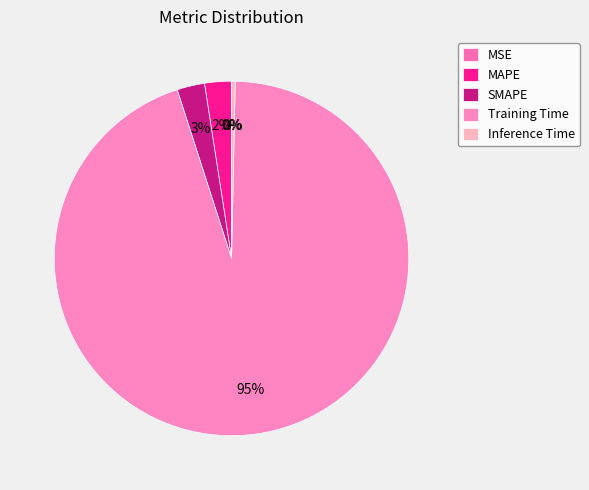

To the nearest percent, what is the difference between the MAPE and Inference Time slice percentages?

2%